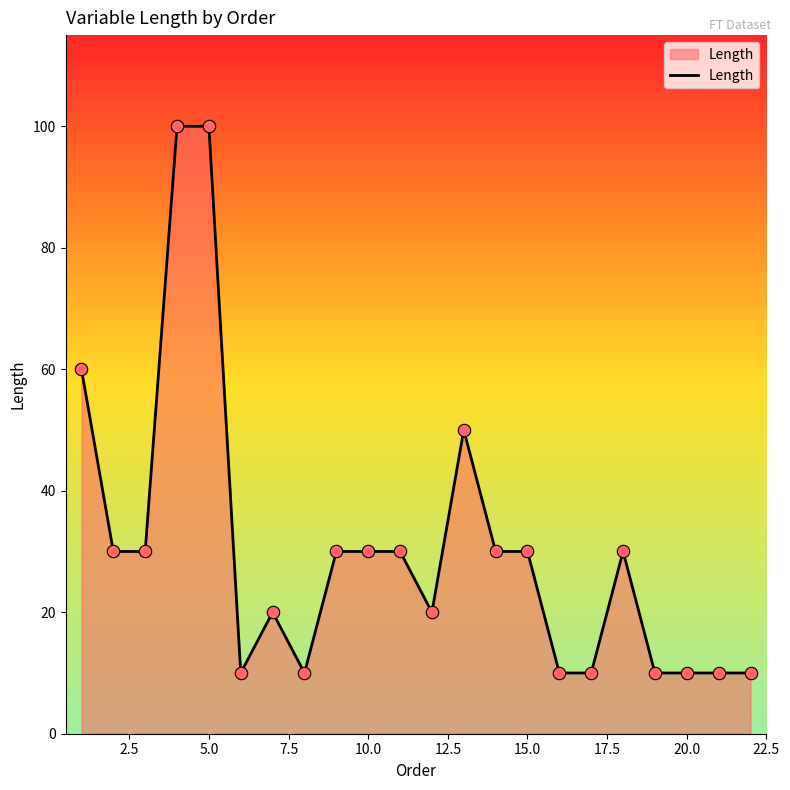

What is the difference between the maximum and minimum values?

90